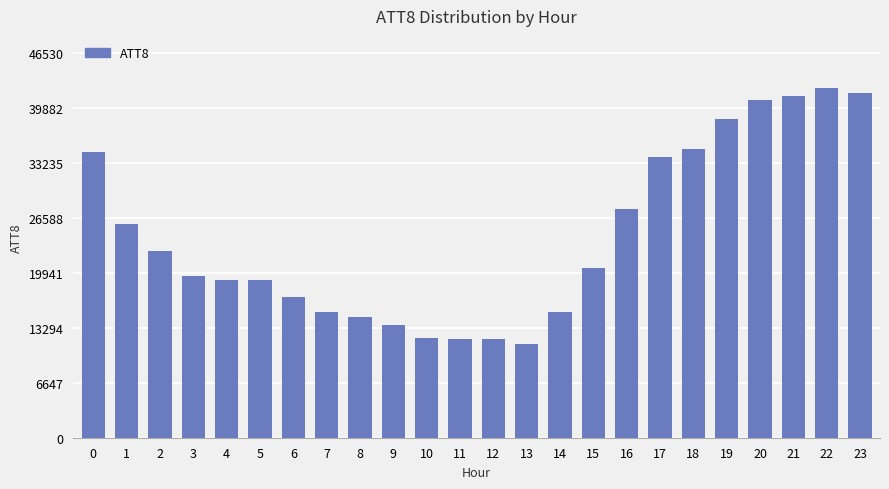

True or false: the data shows 22600 at 2.

True